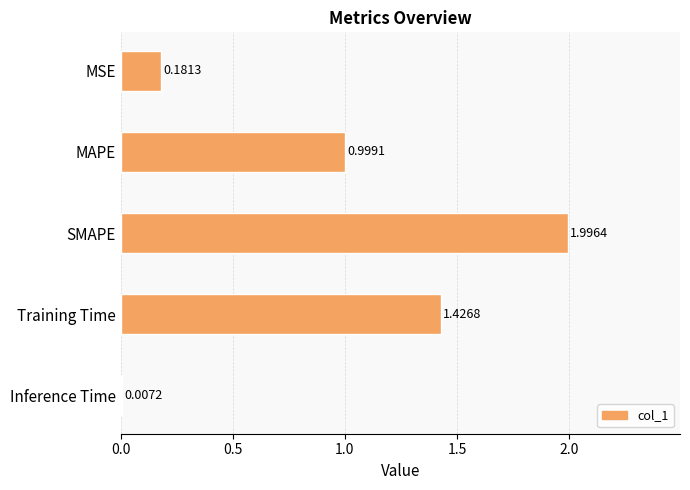

What is the change in value from MSE to MAPE?

+0.8